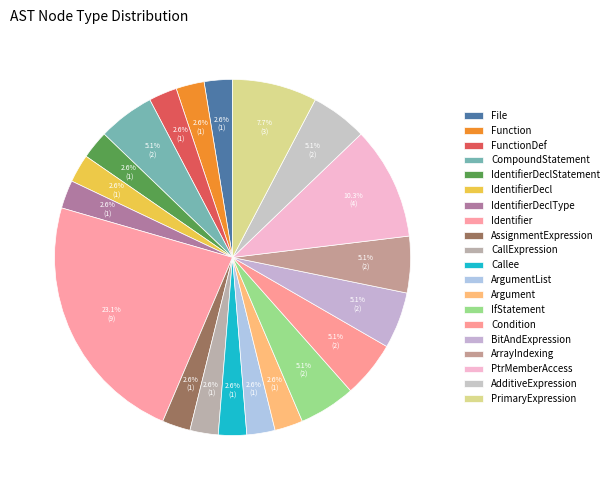

How many slices are in this pie chart?

20